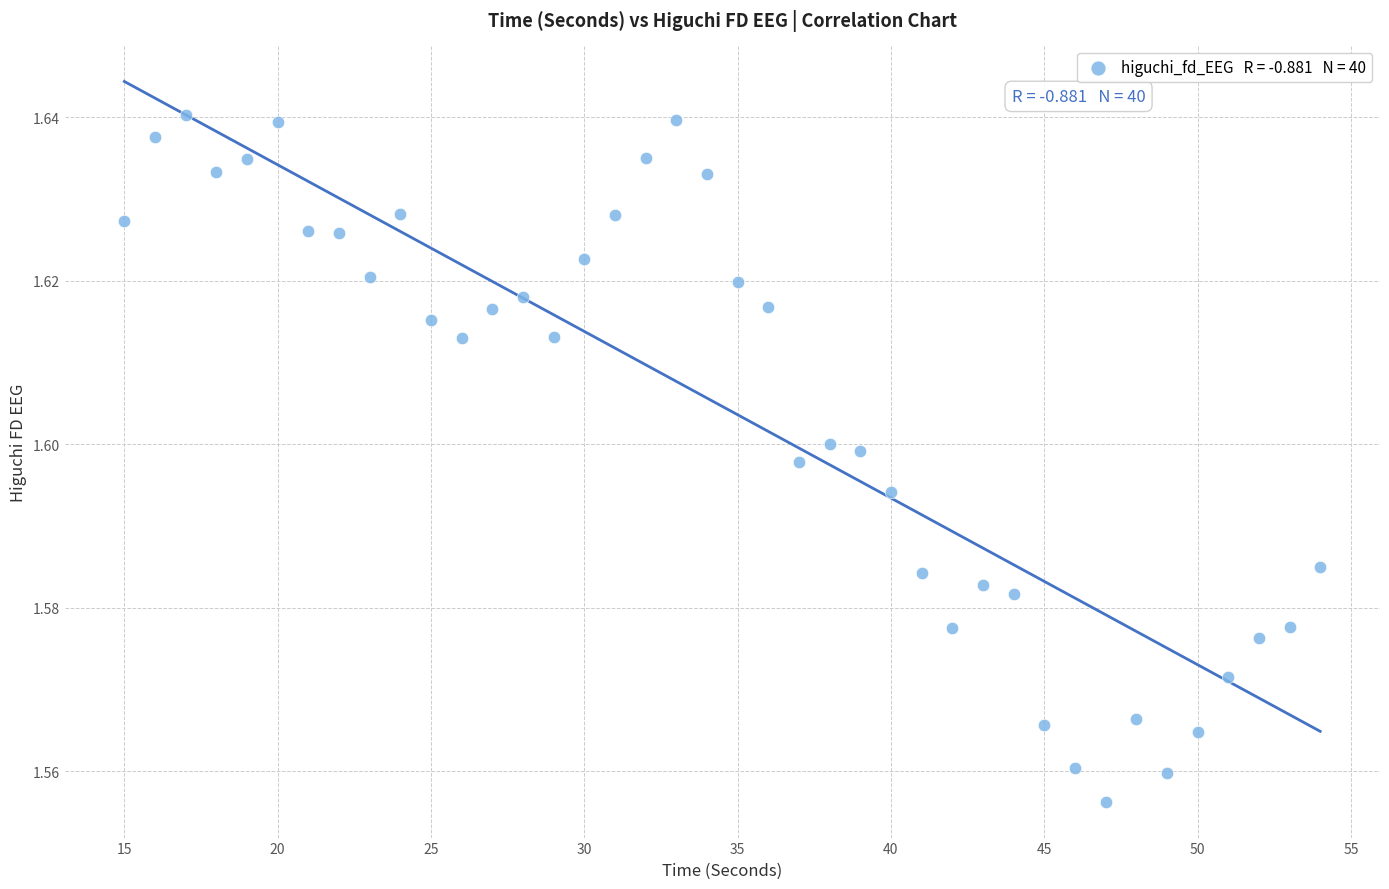

What is the range of X values (max minus min)?

39.0